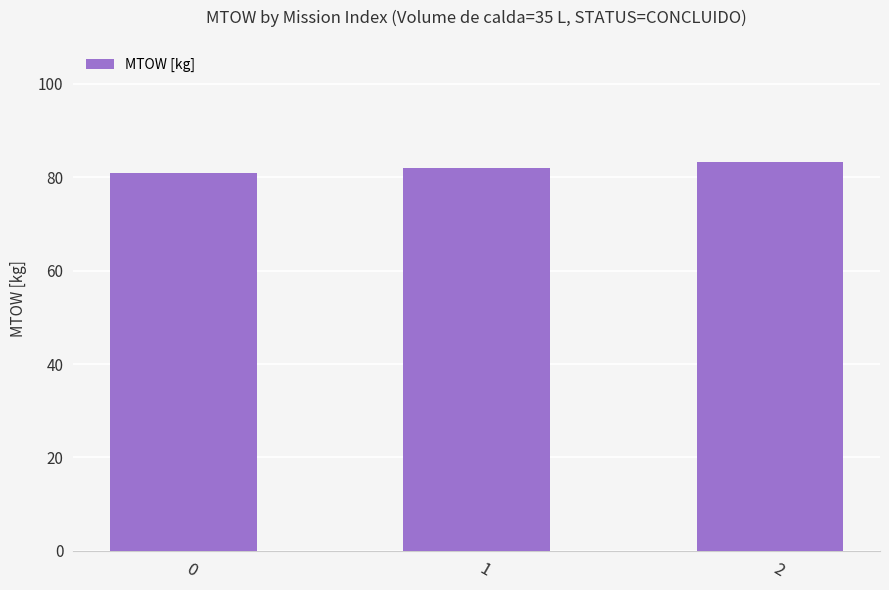

What is the change in value from 0 to 2?

+2.4